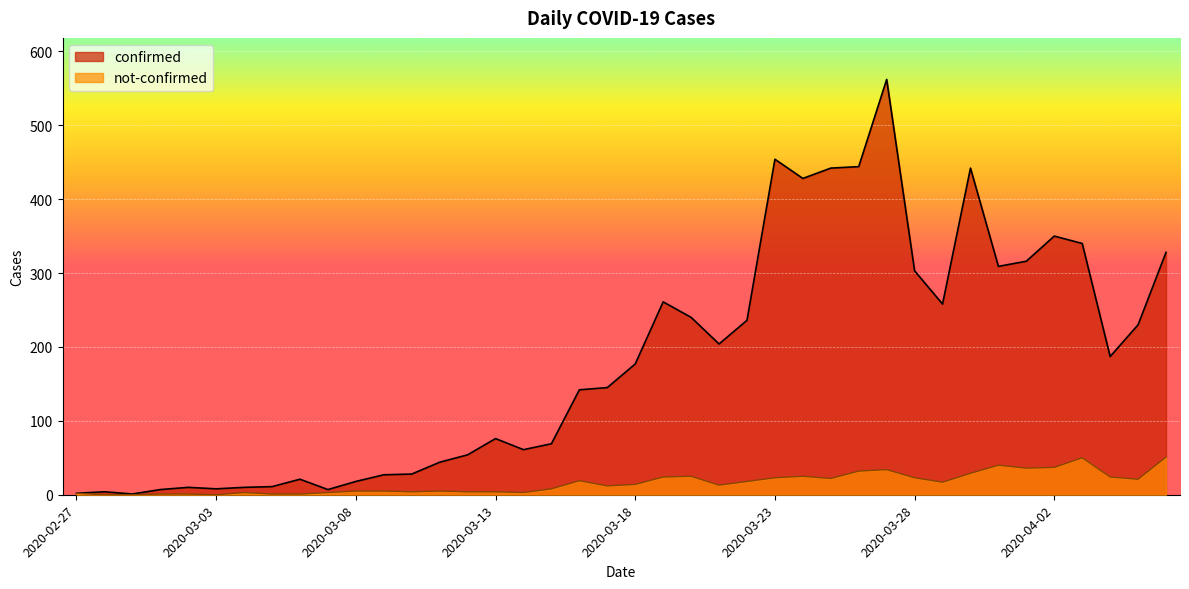

What is the total value across all series at 2020-04-01?

352